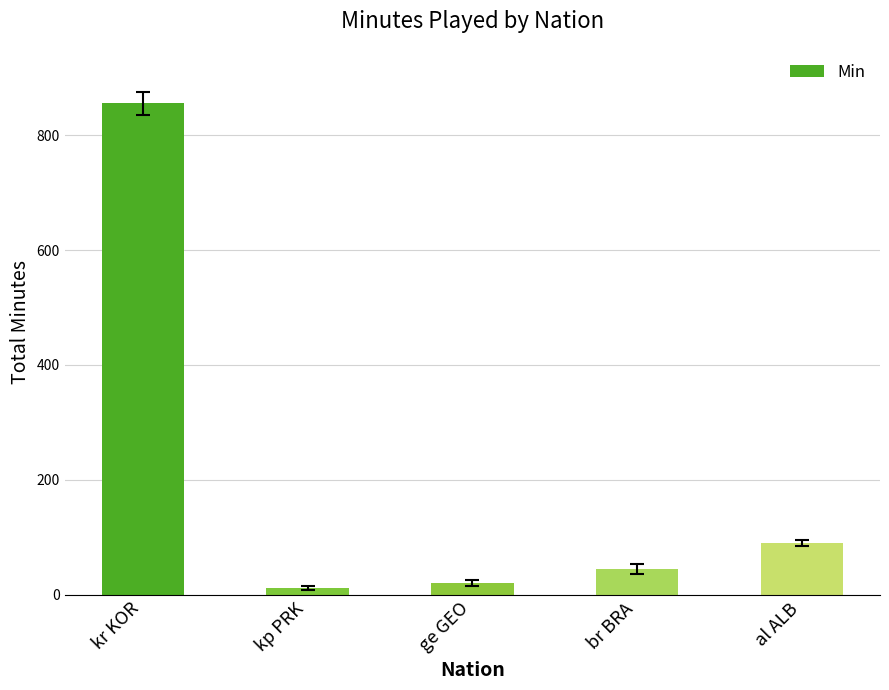

Rank the categories by value from highest to lowest.

kr KOR, al ALB, br BRA, ge GEO, kp PRK